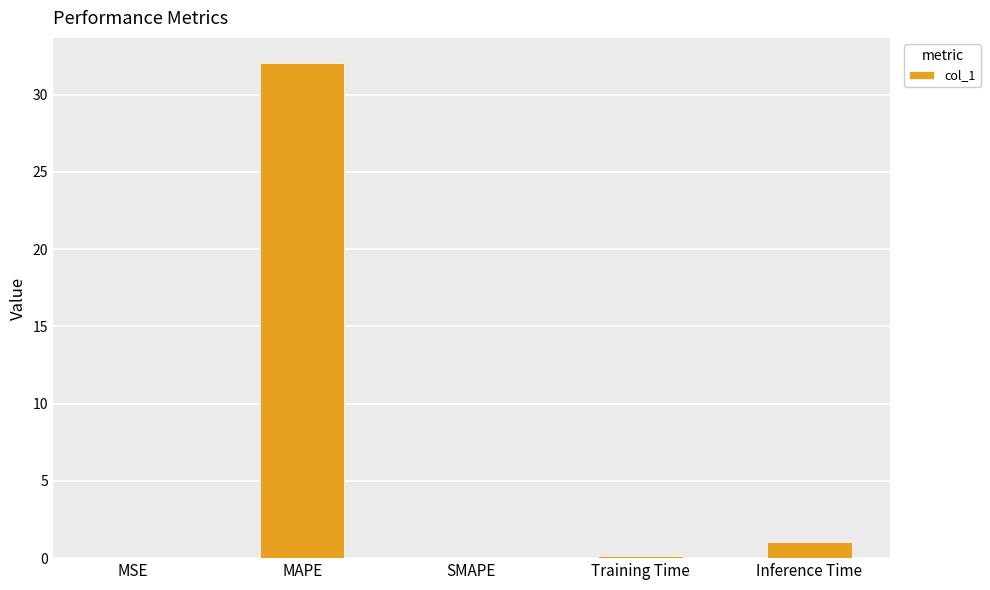

What is the average value?

6.7